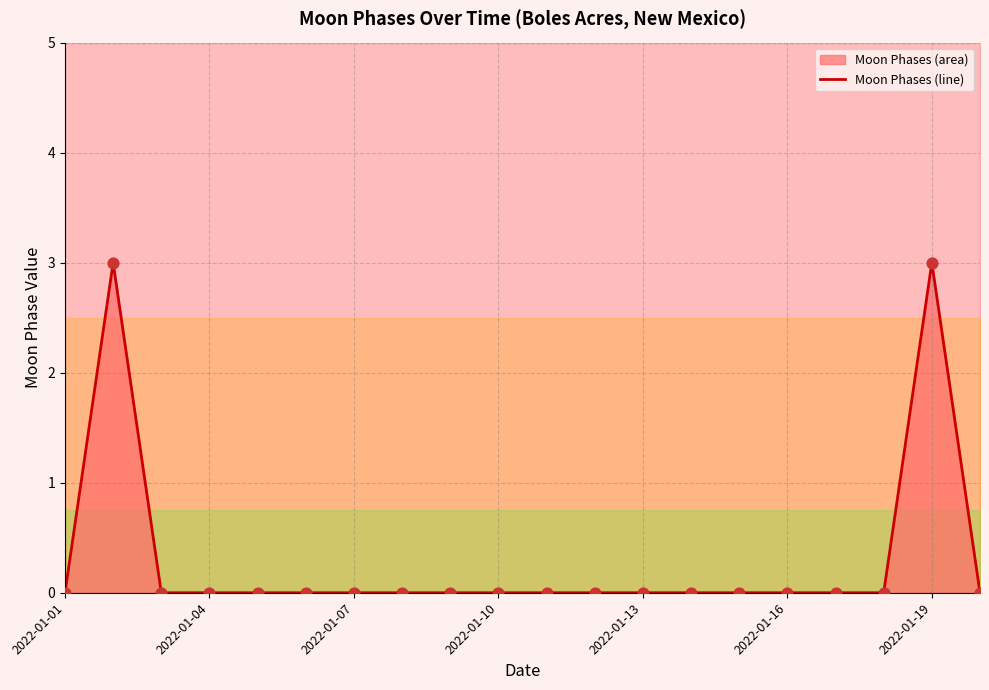

Which series has the widest spread of Y values?

Moon Phases